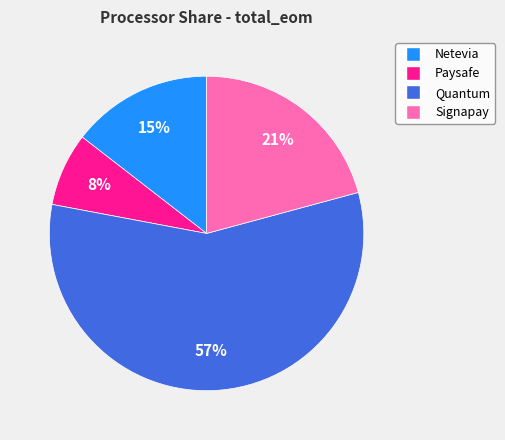

Rank the categories by value from highest to lowest.

Quantum, Signapay, Netevia, Paysafe